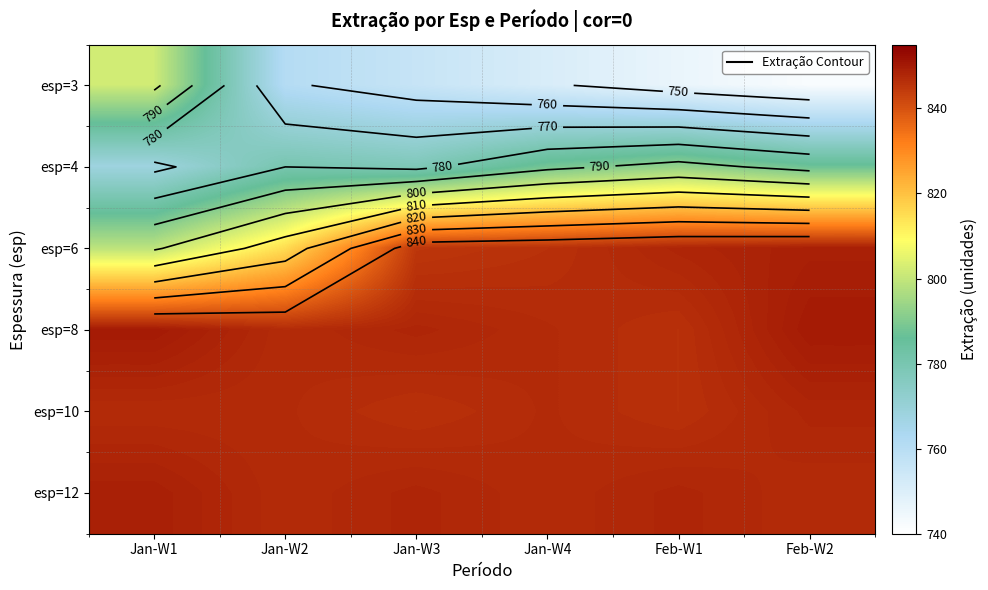

True or false: esp=10 has a value of 847 at Jan-W2.

True